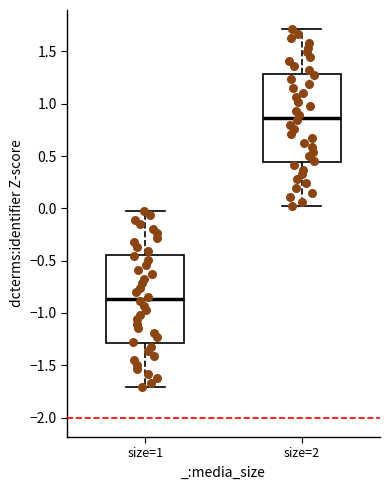

Where does the lower whisker of the box for size=1 end on the y-axis? The values are not printed on the chart, so give them approximately, as read against the axis.

-1.70